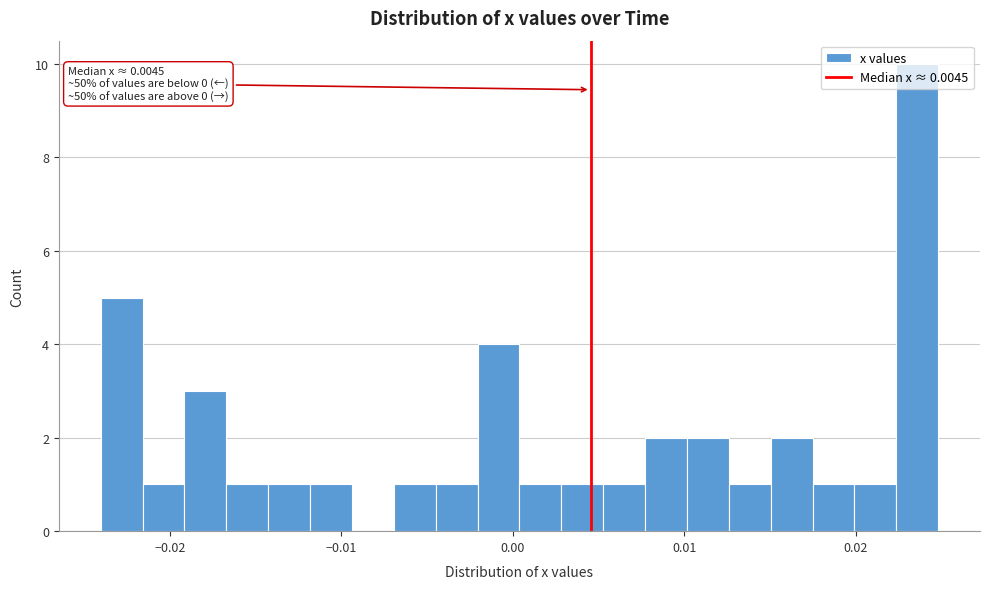

Around what value on the x-axis is the tallest bar? Give the approximate position of its centre, as read against the axis.

0.024